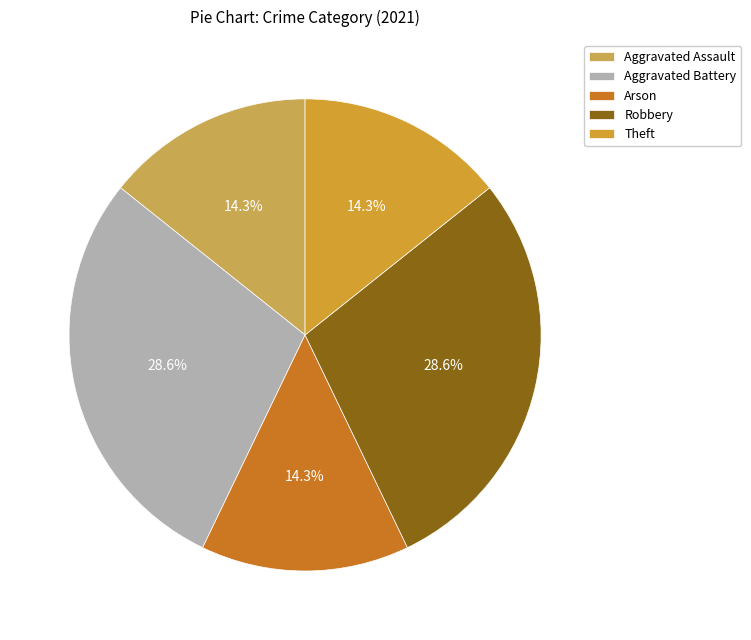

How many segments does this pie chart have?

5